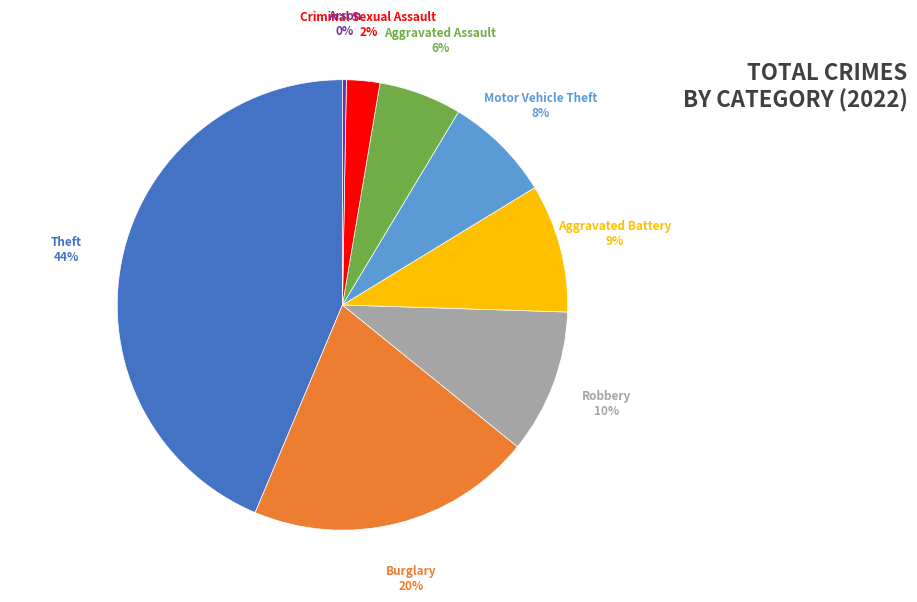

What is the smallest slice in the pie chart?

Arson